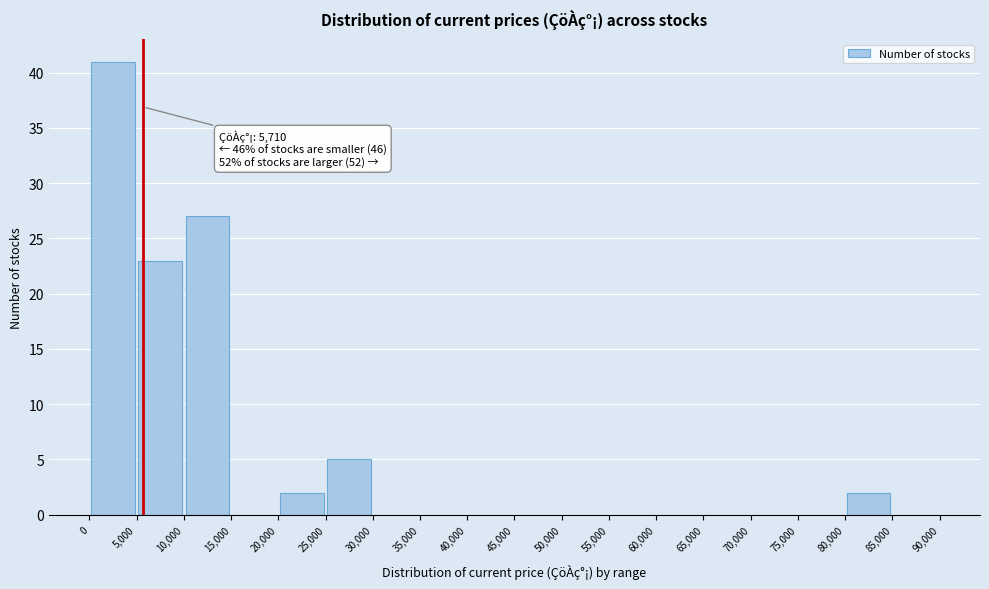

Which range on the x-axis has the tallest bar?

0 to 5,000